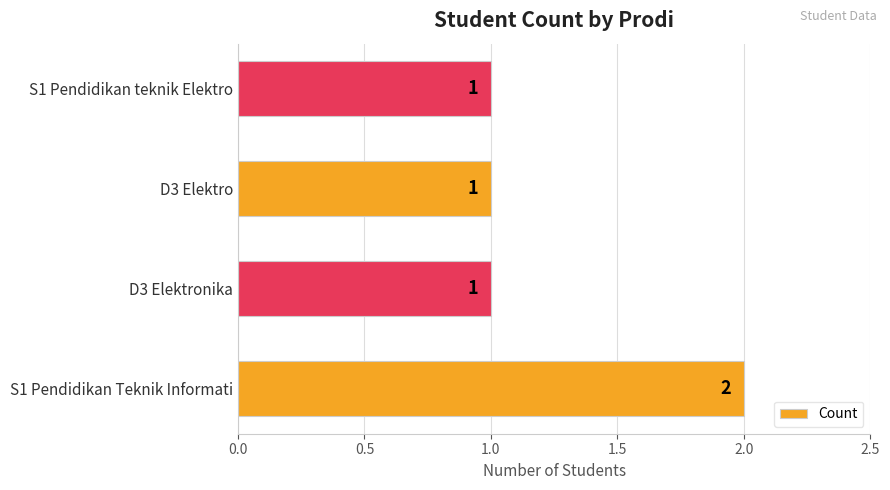

What is the ratio of the value at D3 Elektro to the value at S1 Pendidikan teknik Elektro?

1.0